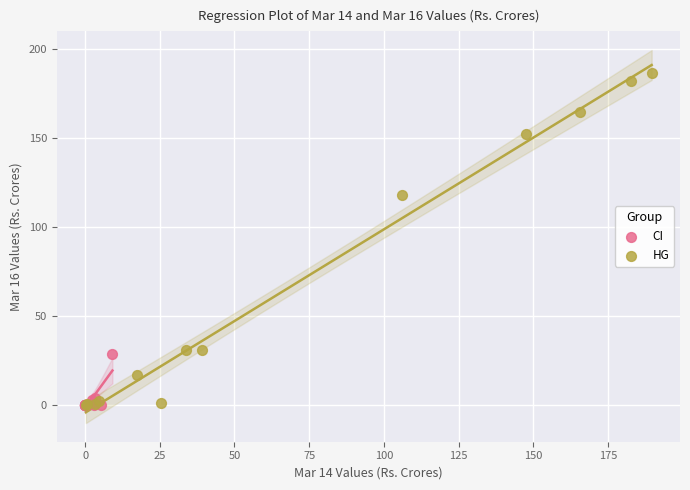

Which series has the largest Y range (max minus min)?

HG